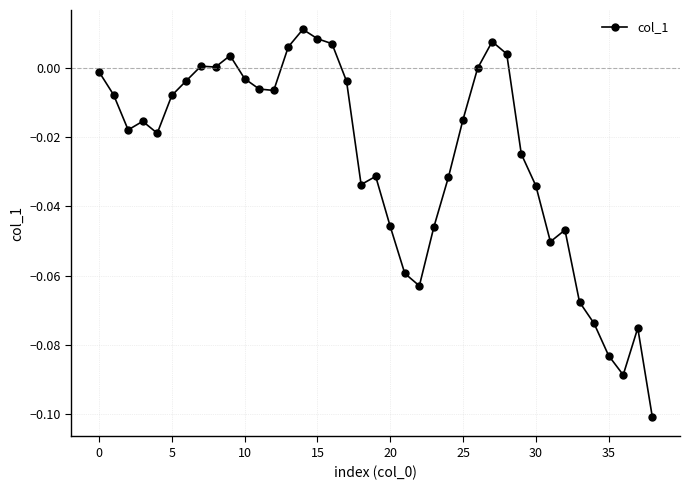

What is the sum of all values?

-1.0